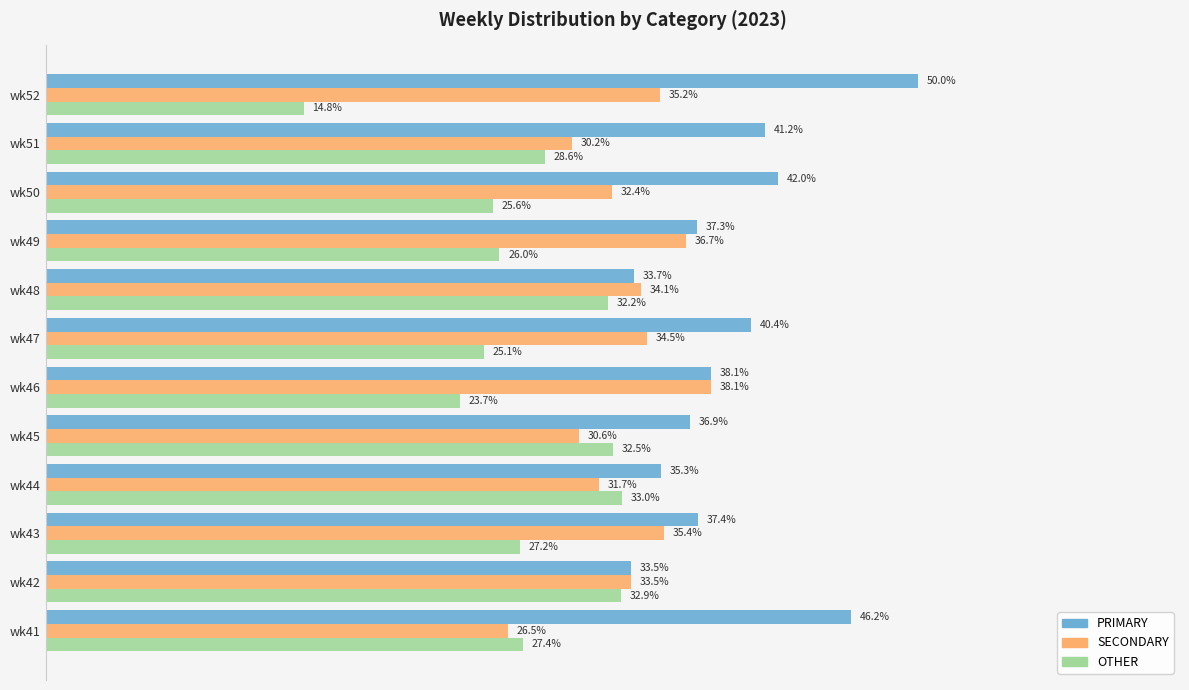

Rank the series by their maximum value, from highest to lowest.

PRIMARY, SECONDARY, OTHER